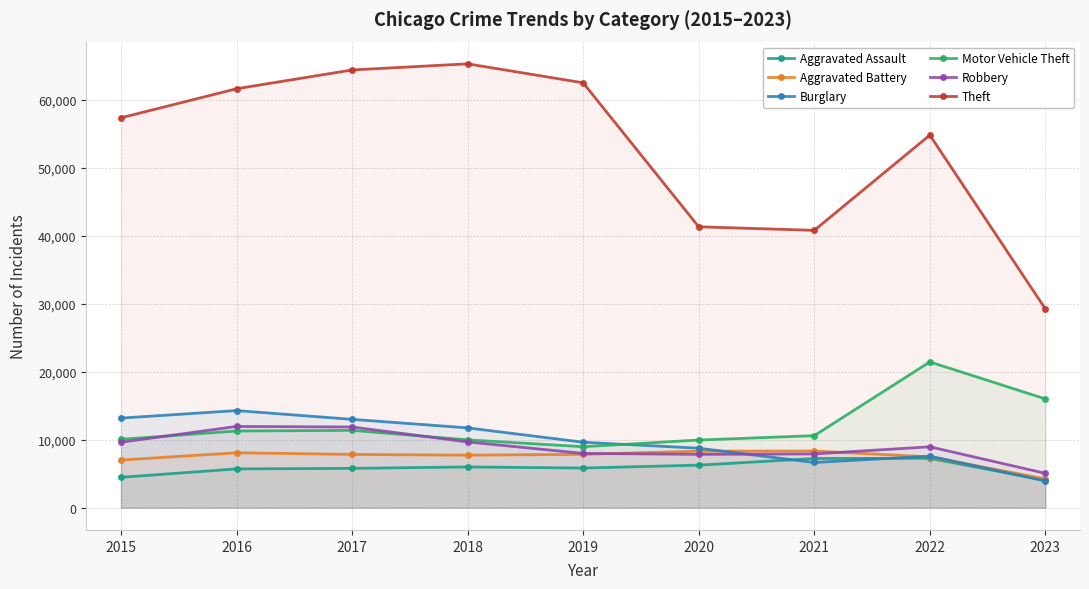

List the series in order of their peak value, lowest first.

Aggravated Assault, Aggravated Battery, Robbery, Burglary, Motor Vehicle Theft, Theft